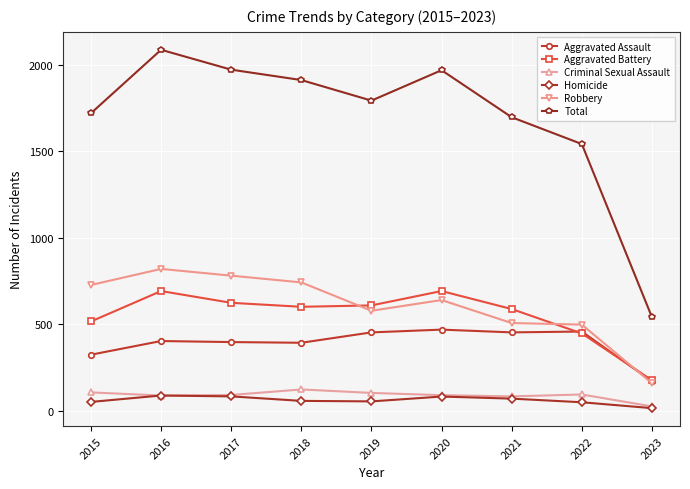

What is the difference between the Robbery values at 2017 and 2019?

203